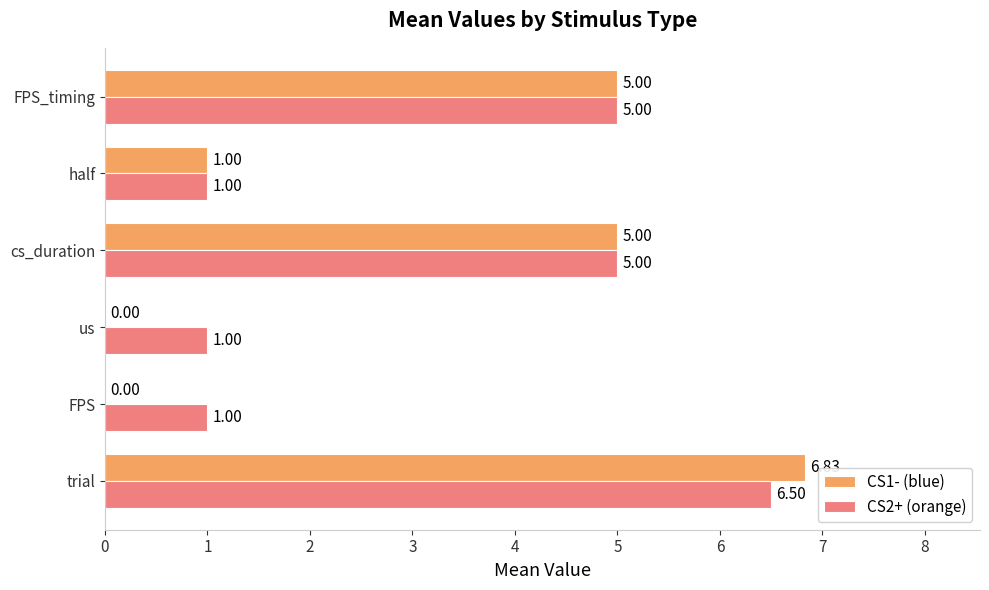

What is the sum of the CS1- (blue) values at FPS_timing and us?

5.0